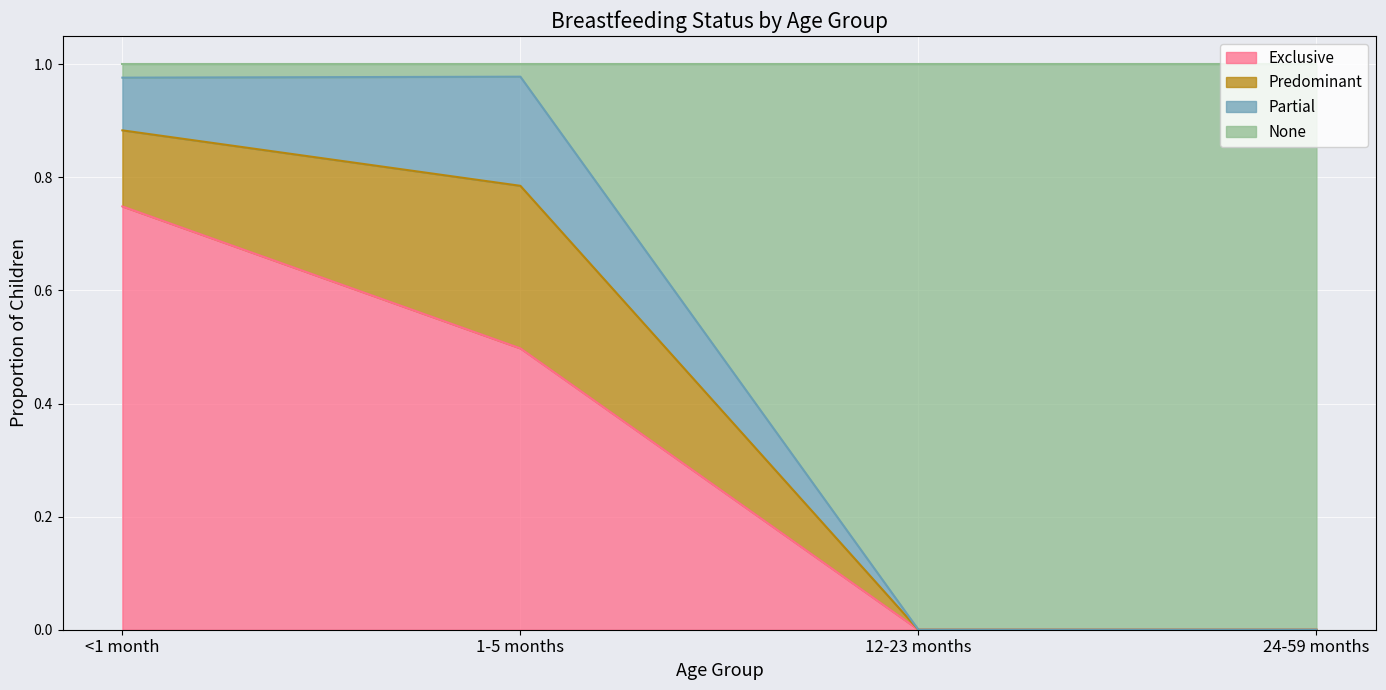

What is the total value across all series at 1-5 months?

1.0